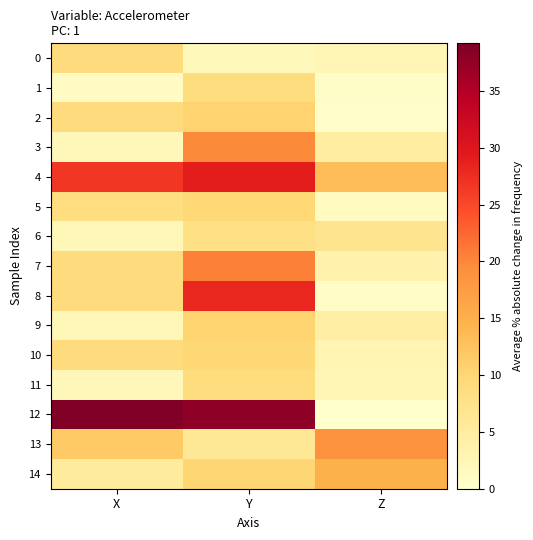

List the series in order of their peak value, highest first.

12, 4, 8, 7, 3, 13, 14, 2, 9, 10, 5, 0, 1, 11, 6